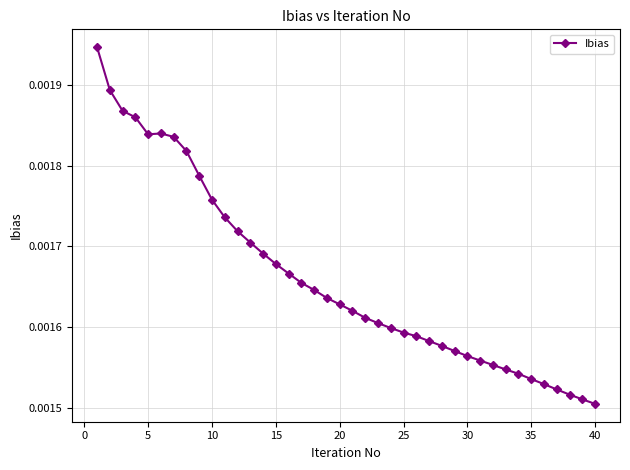

How many values are between 0 and 1?

40